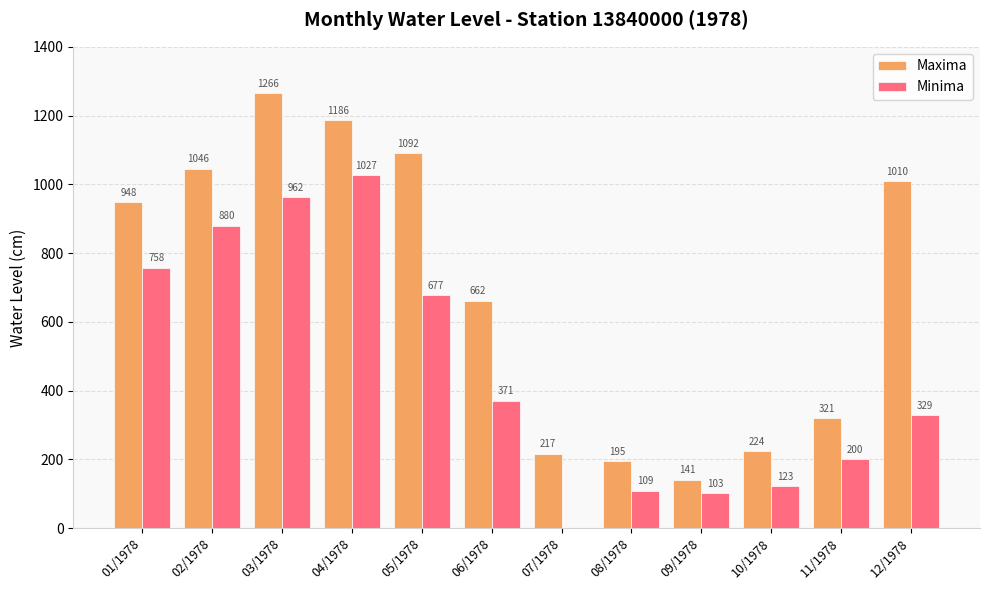

What is the total value across all series at 11/1978?

521